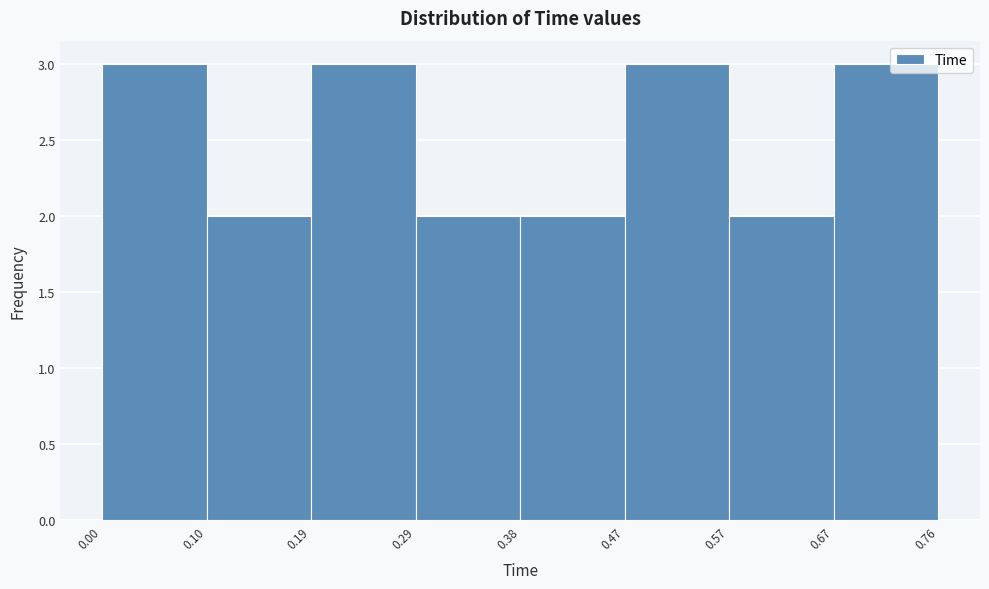

Reading left to right, list every bar in this chart as the range it spans on the x-axis followed by its height. The values are not printed on the chart, so give them approximately, as read against the axis.

0.00 to 0.10: 3
0.10 to 0.19: 2
0.19 to 0.29: 3
0.29 to 0.38: 2
0.38 to 0.47: 2
0.47 to 0.57: 3
0.57 to 0.67: 2
0.67 to 0.76: 3